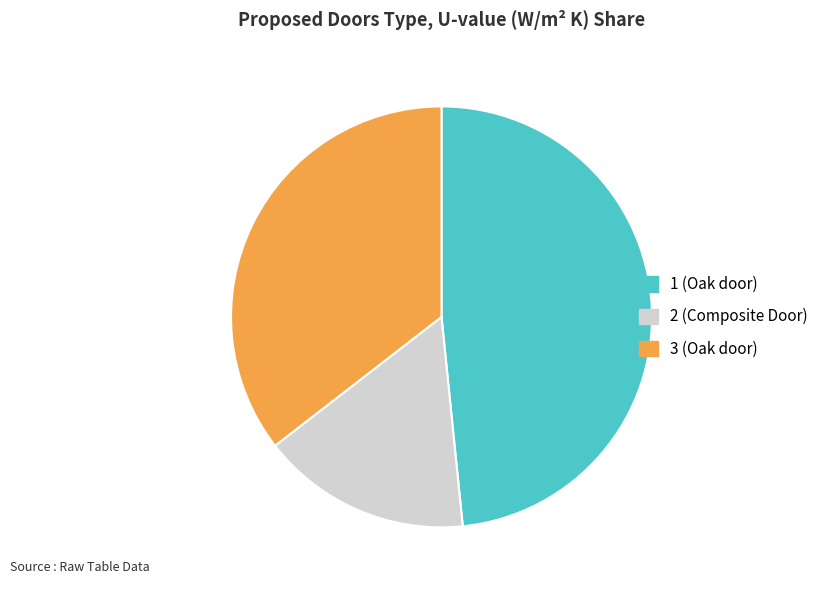

Combined, do 2 (Composite Door) and 1 (Oak door) account for over 50%?

Yes